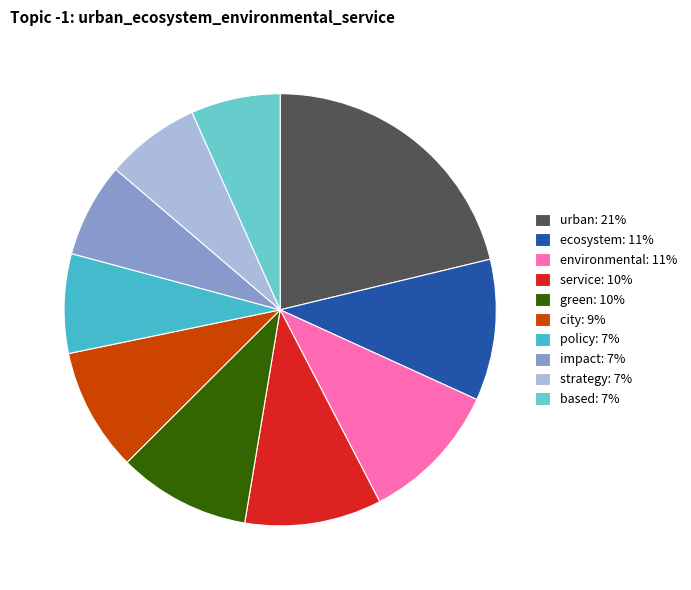

True or false: green accounts for 1% of the total.

False